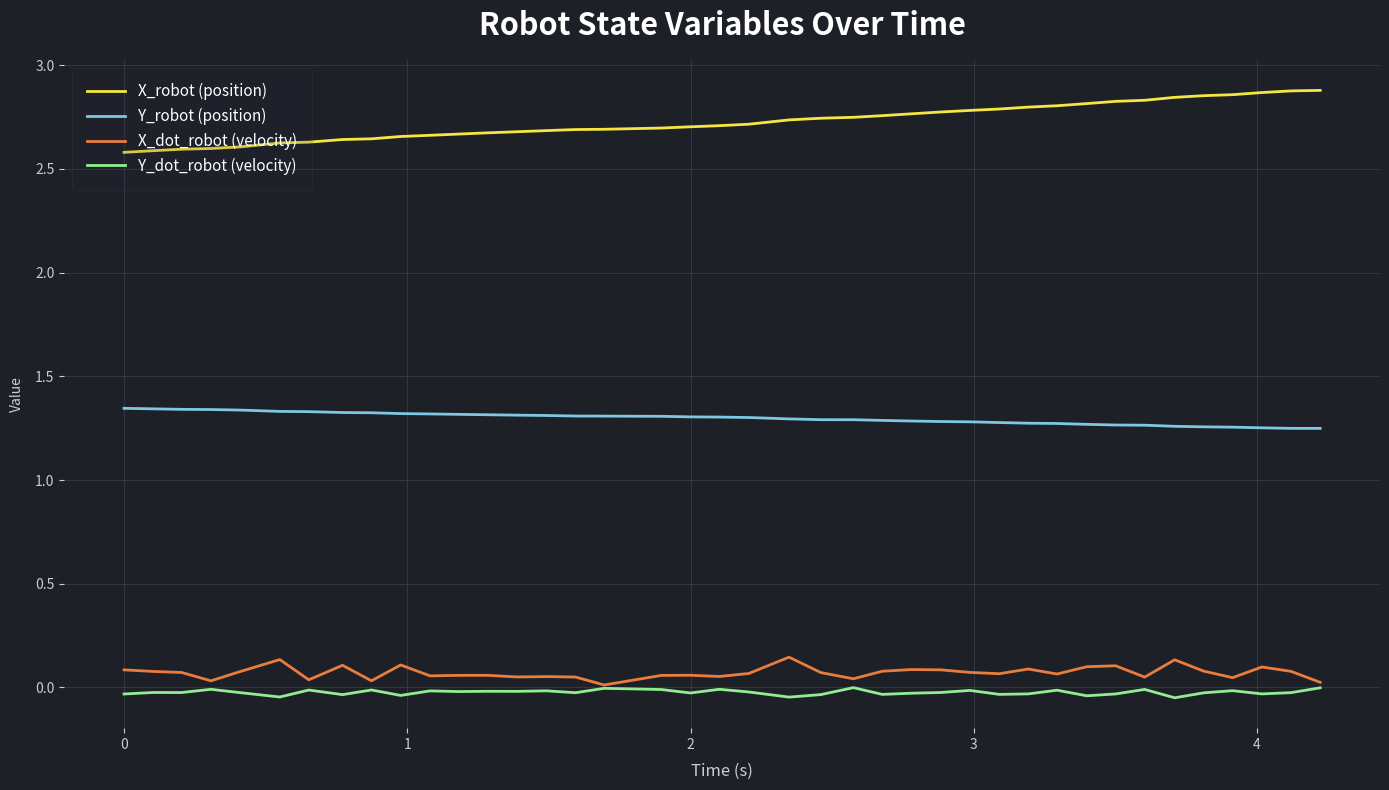

Rank the series by their maximum value, from highest to lowest.

X_robot (position), Y_robot (position), X_dot_robot (velocity), Y_dot_robot (velocity)